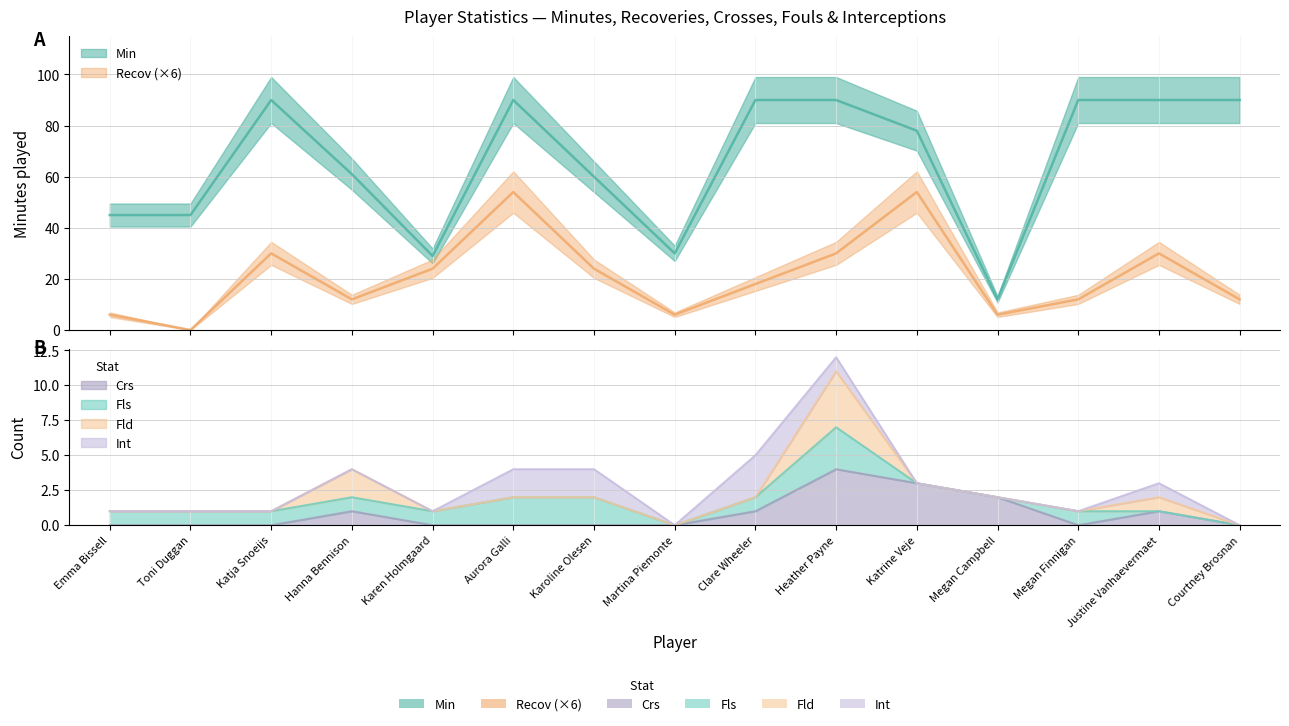

Where is Recov nearest to the value 27?

Katja Snoeijs